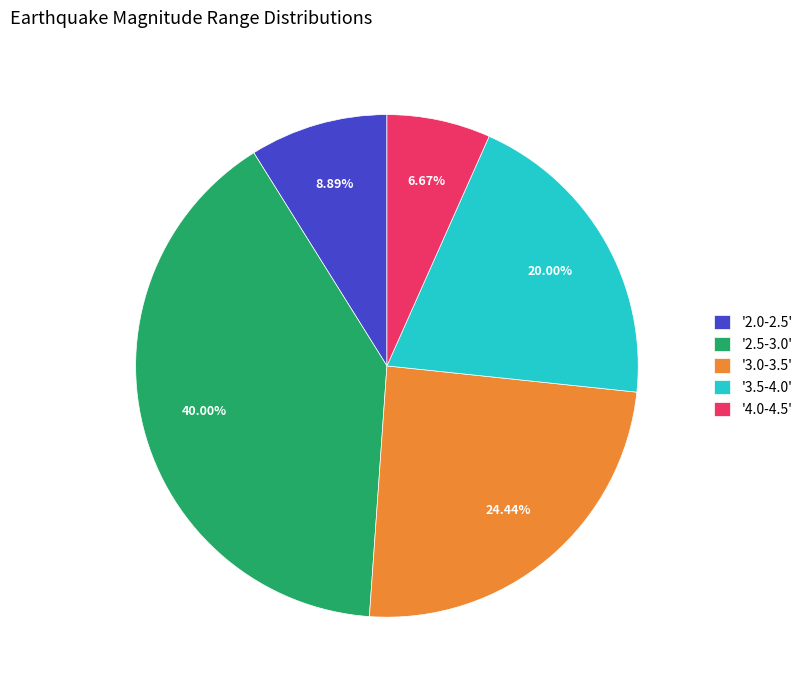

Rank the categories by value from highest to lowest.

'2.5-3.0', '3.0-3.5', '3.5-4.0', '2.0-2.5', '4.0-4.5'